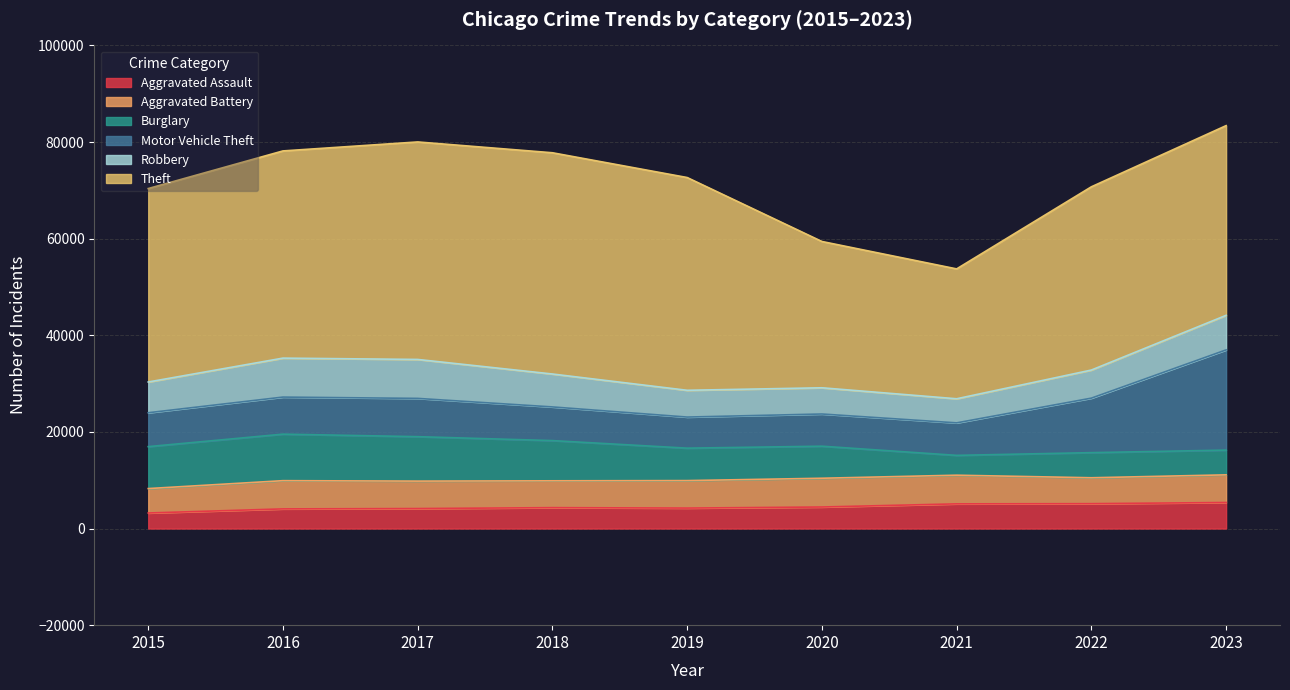

What is the lowest value of the Aggravated Battery series?

5051